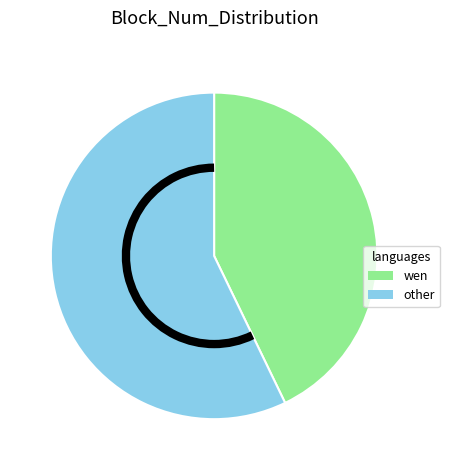

True or false: other accounts for 57% of the total.

True